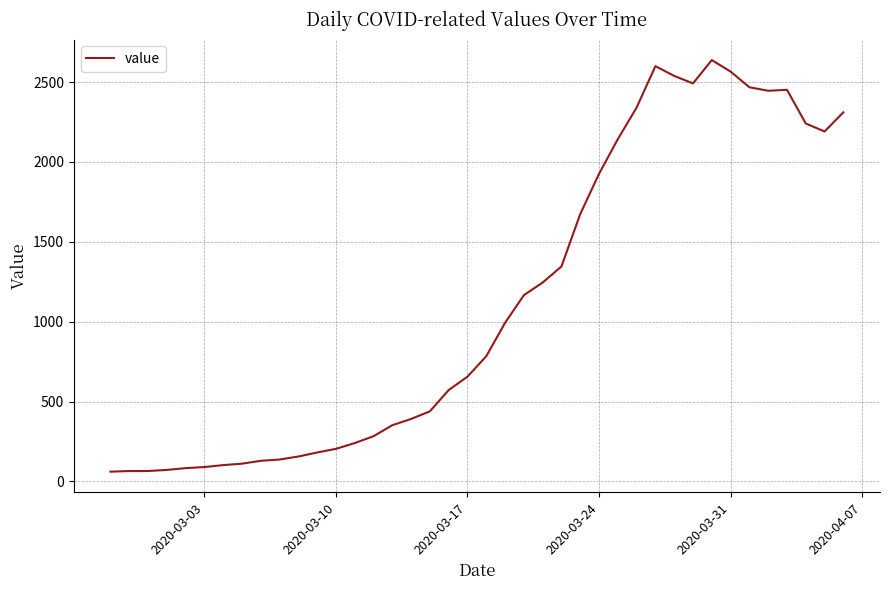

What is the maximum value shown in the chart?

2638